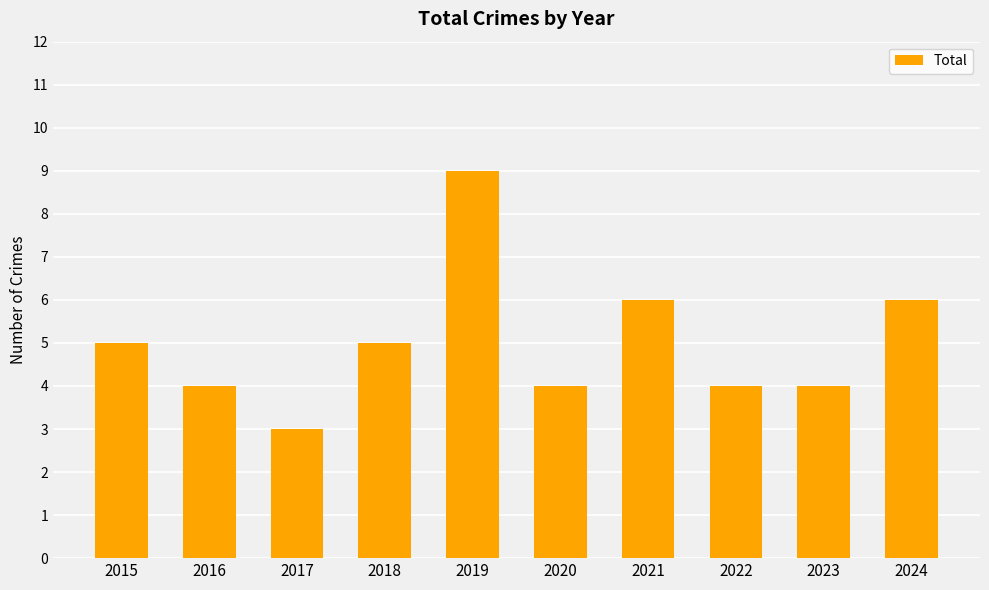

Count the values in the range 4 to 6.

8